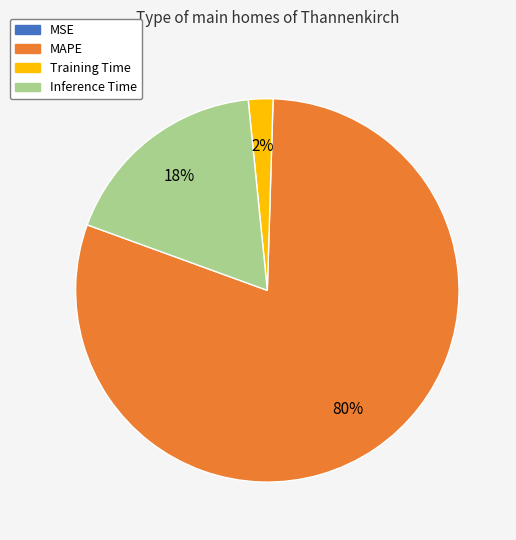

What is the majority slice?

MAPE